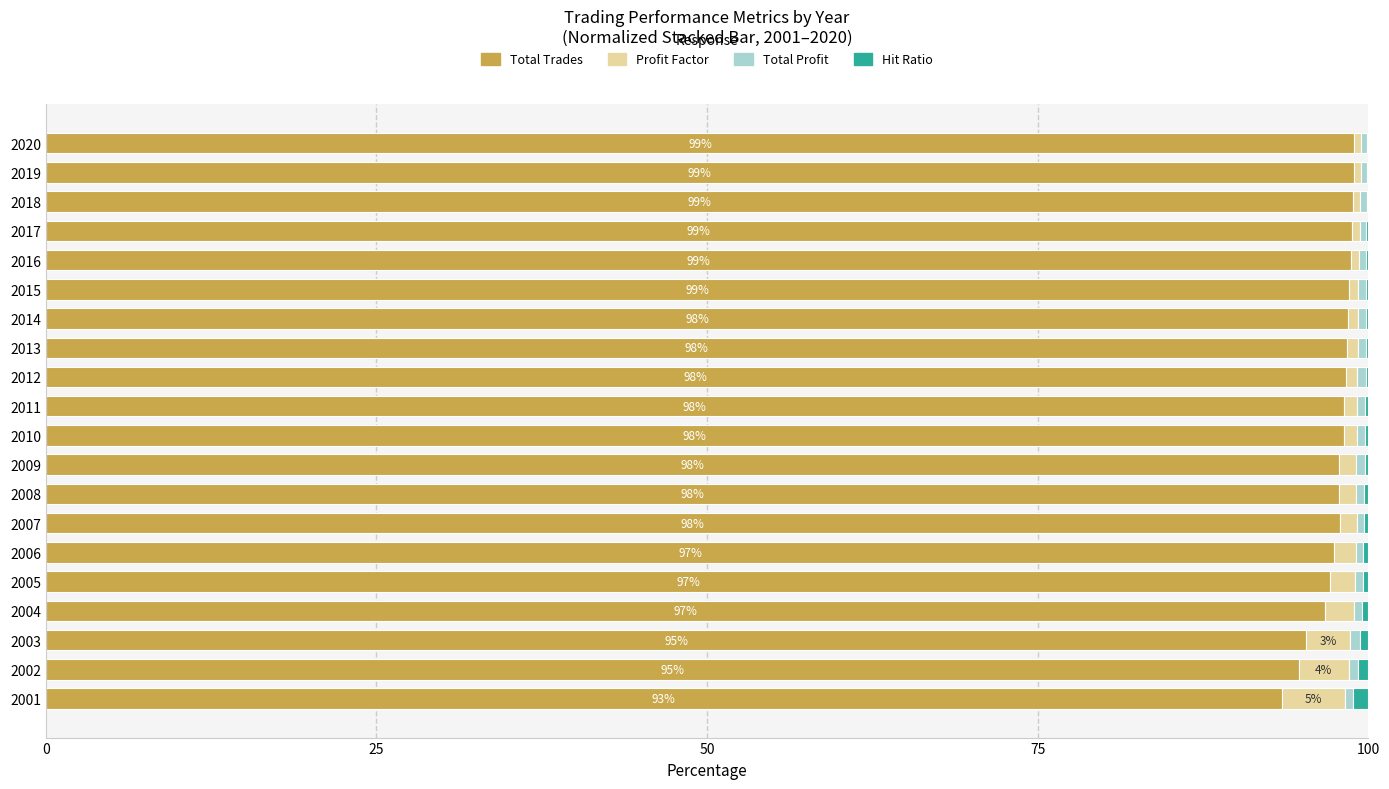

The Total Trades series shows 98.1 at 2011. True or false?

True